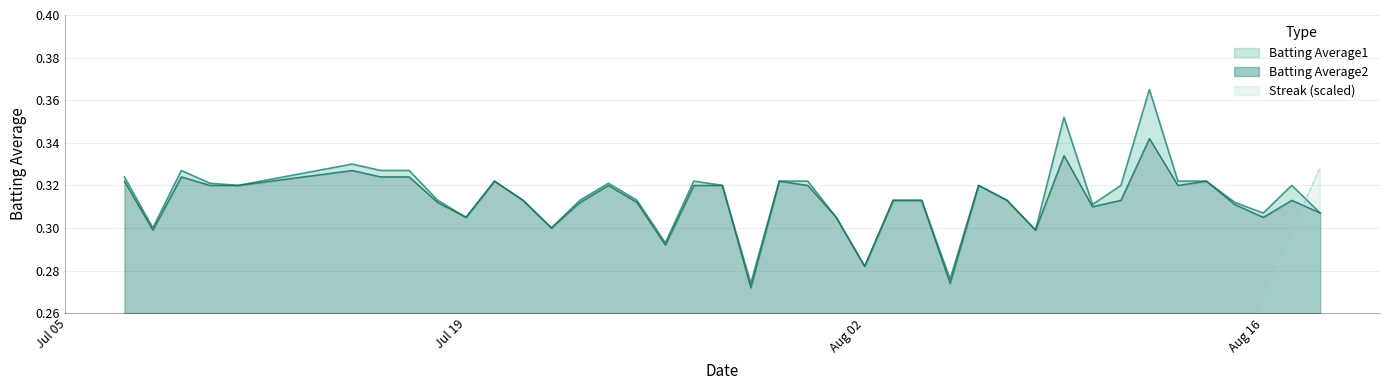

What is the label of the 17th point from the left?

2010-07-26